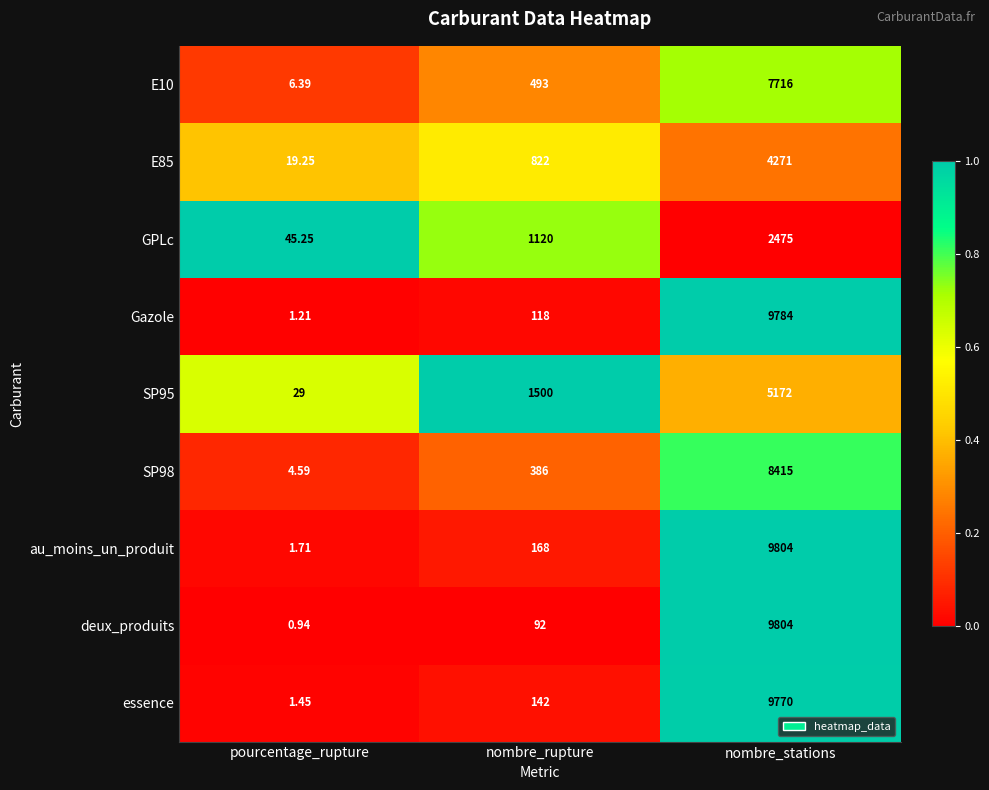

Which series has the largest total across all categories?

au_moins_un_produit